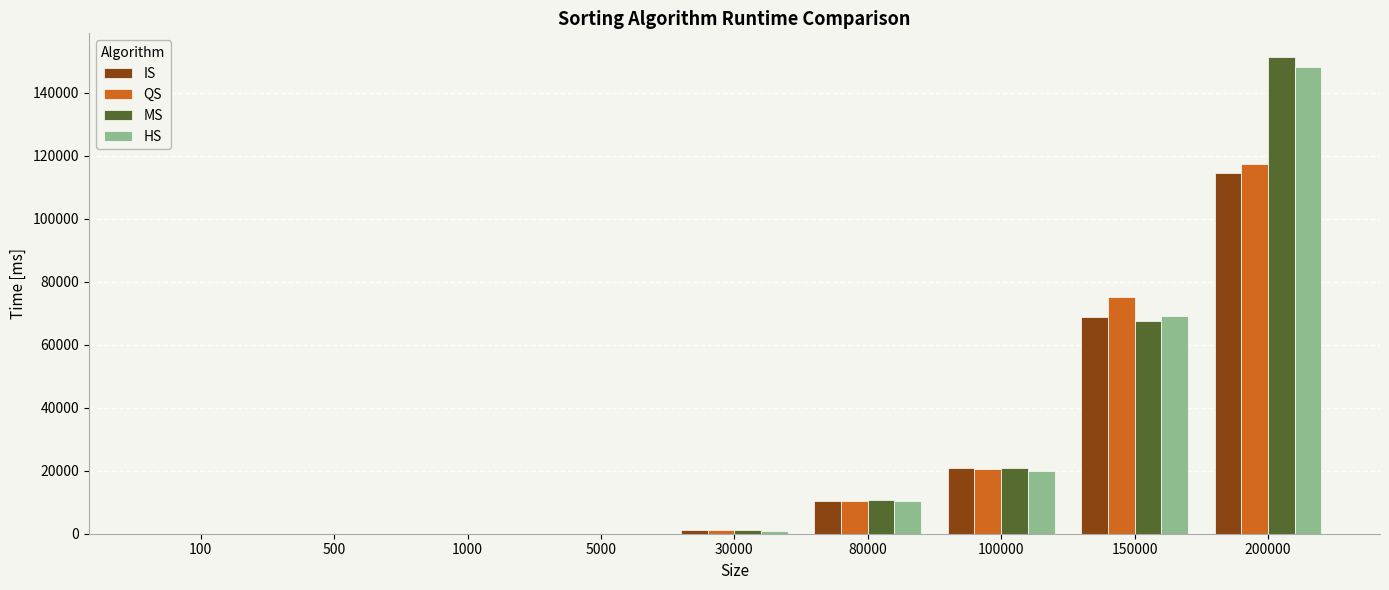

How many groups of bars are there?

9